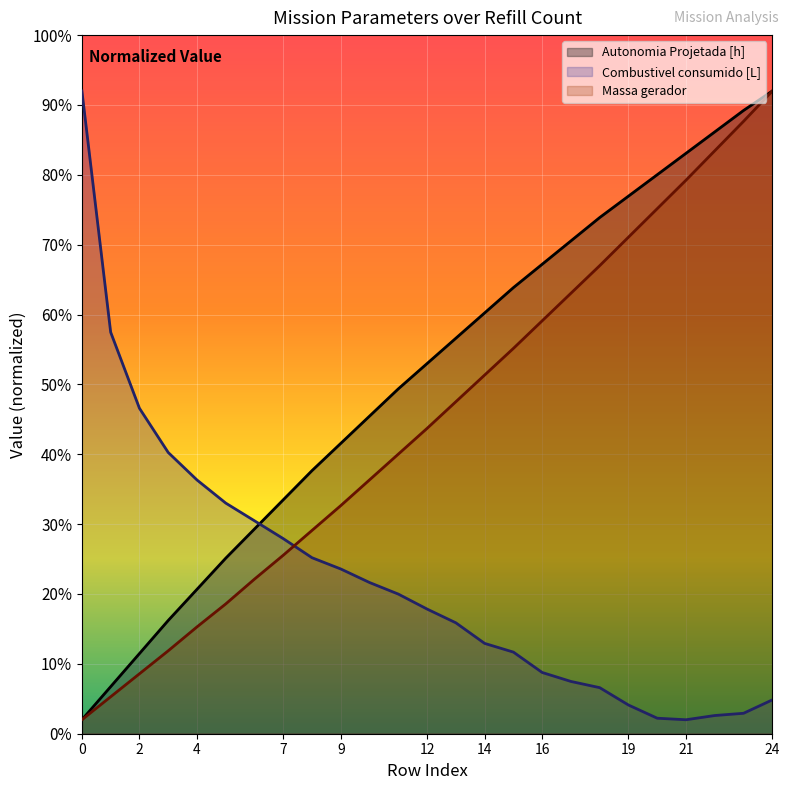

True or false: Autonomia Projetada [h] and Massa gerador cross at least once.

False